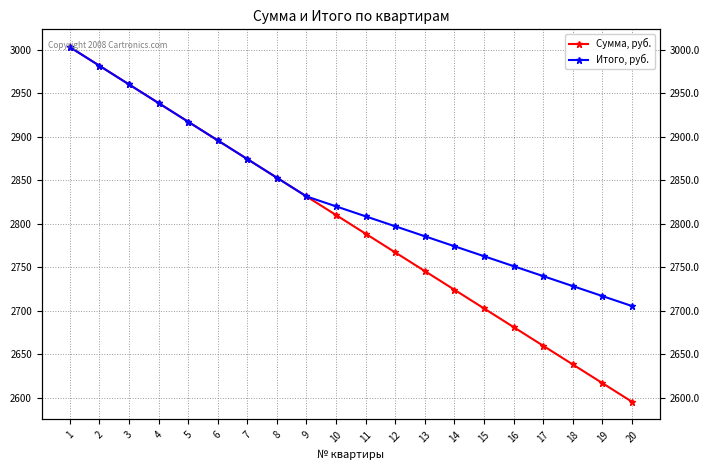

What is the value of the Итого, руб. point at the 3rd from the left?

2960.1